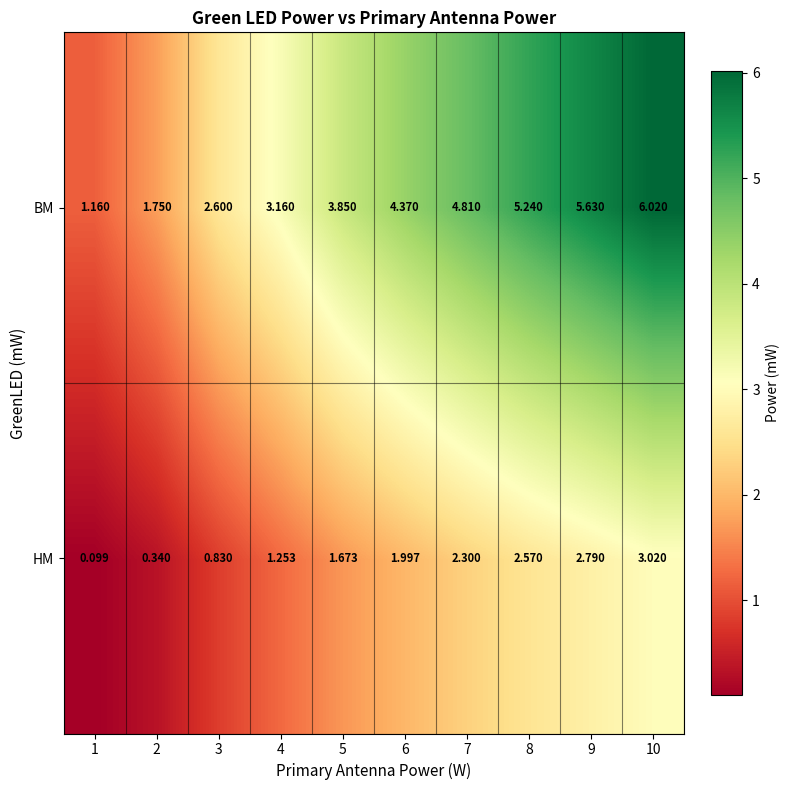

Which series has the largest range (max minus min)?

BM